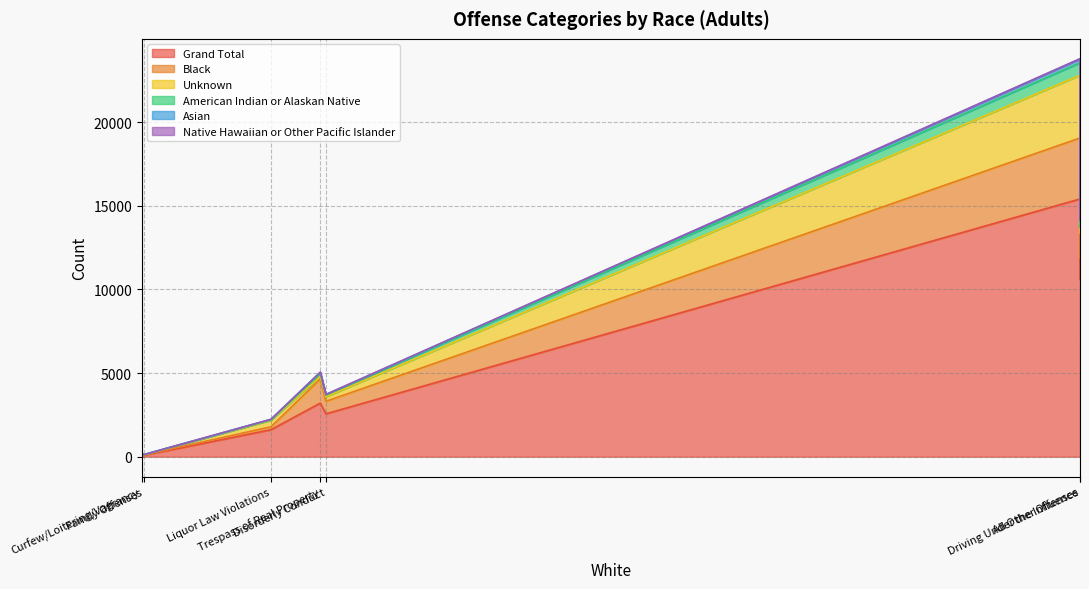

What is the label of the 5th point from the right?

Disorderly Conduct